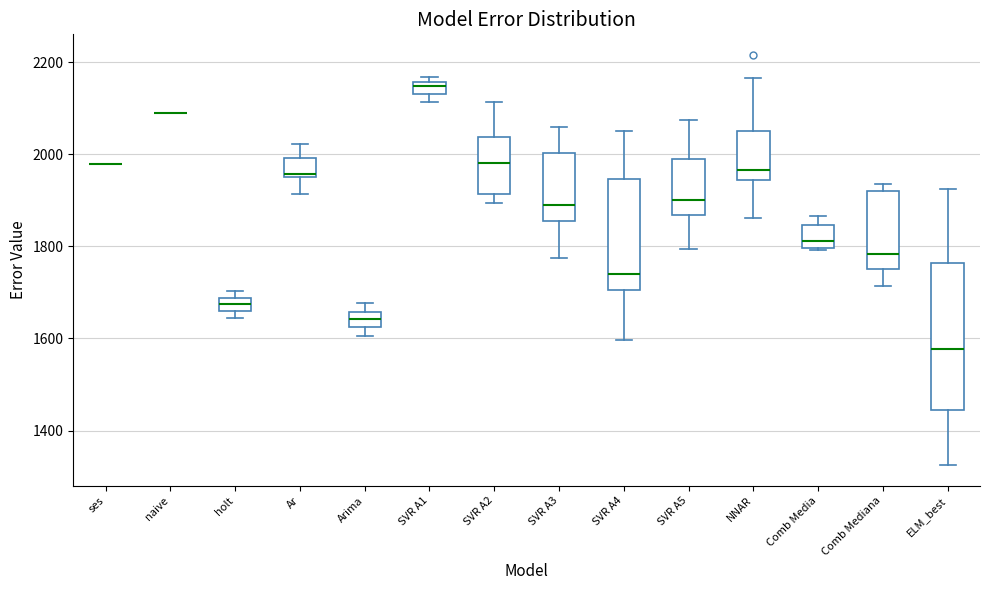

Which box is the tallest, from its lower edge to its upper edge?

ELM_best